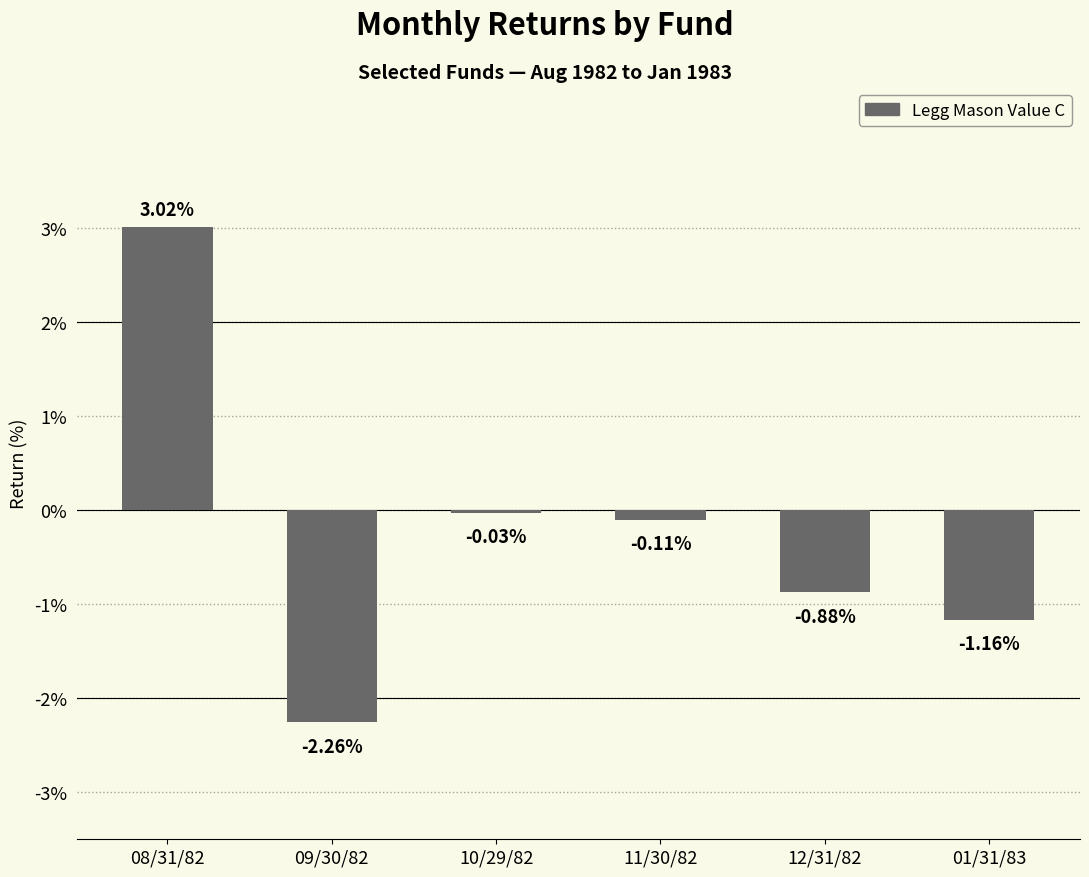

How many categories are shown in the chart?

6